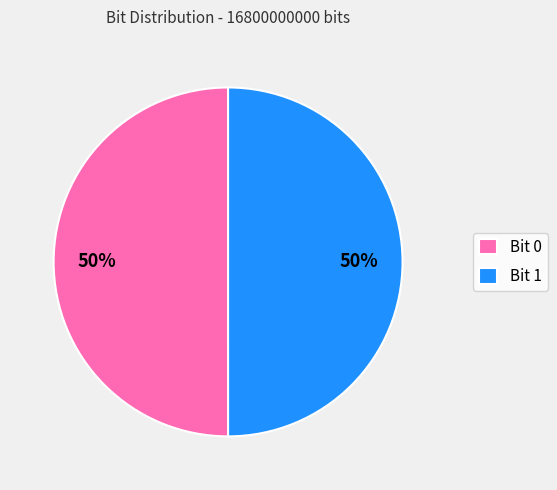

To the nearest percent, what is the average slice percentage?

50%